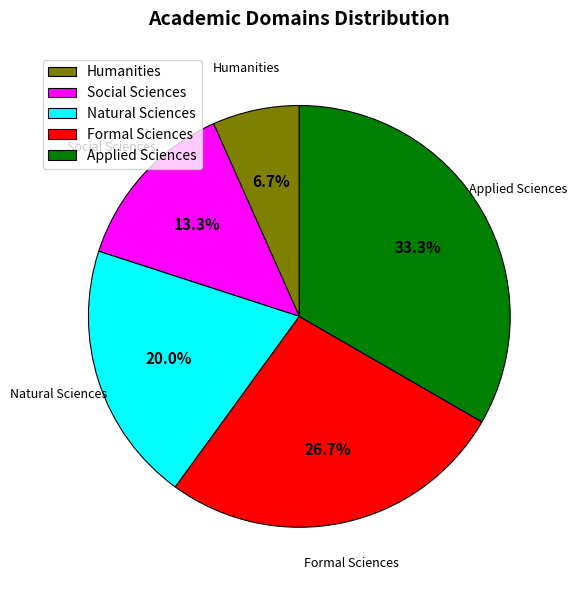

To the nearest percent, what is the average slice percentage?

20%